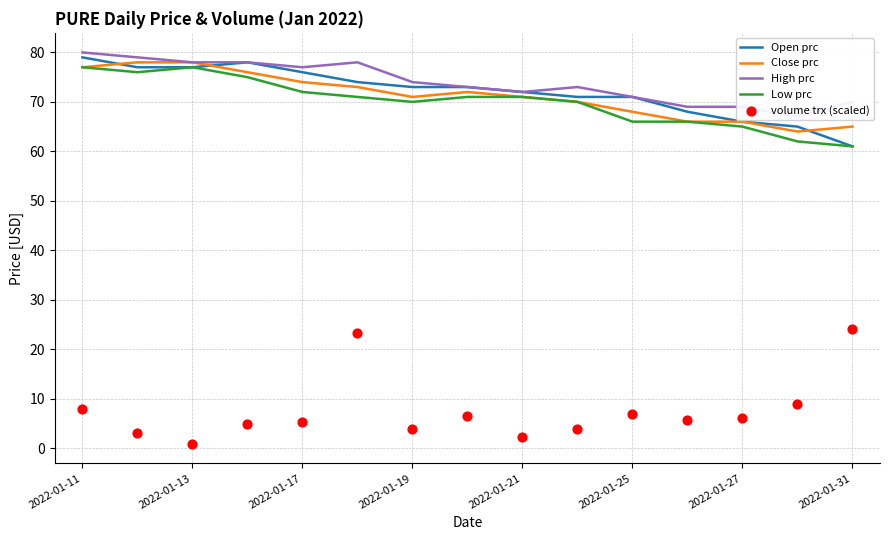

Which series contains the highest Y value?

High prc